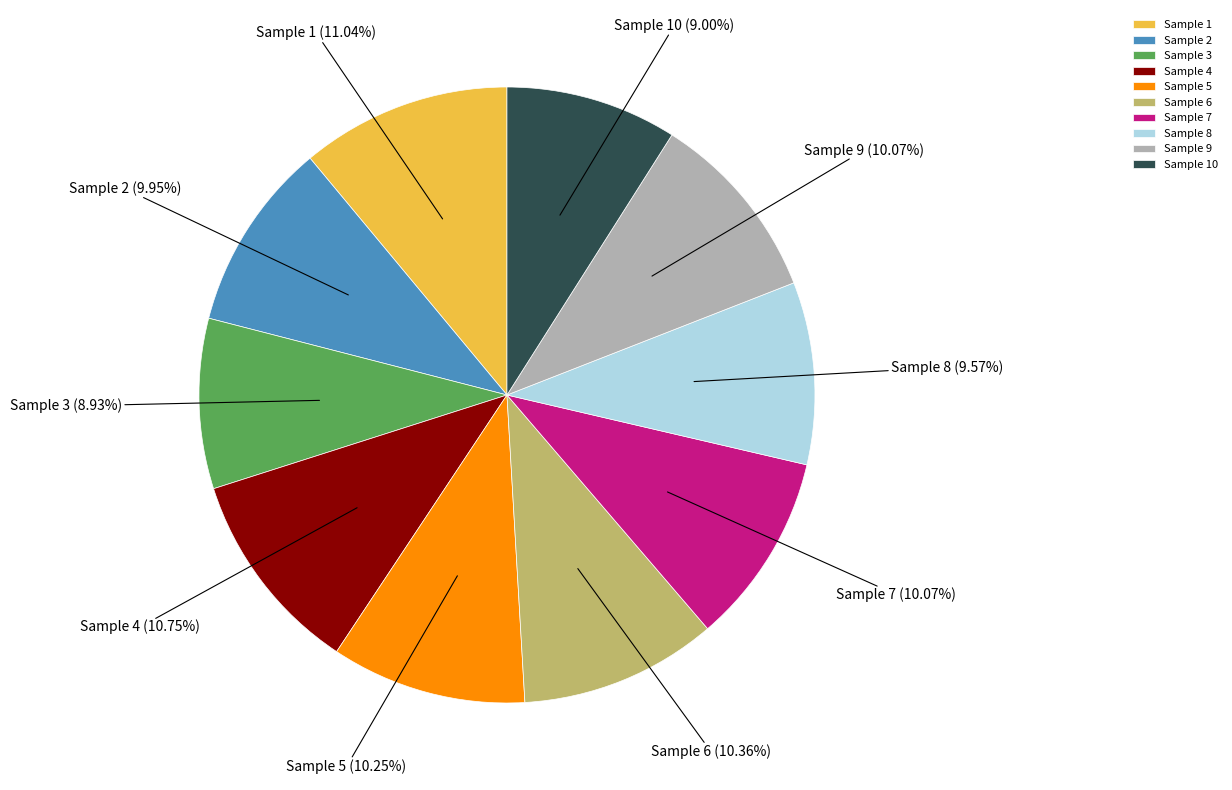

Is there a majority slice in this chart?

No